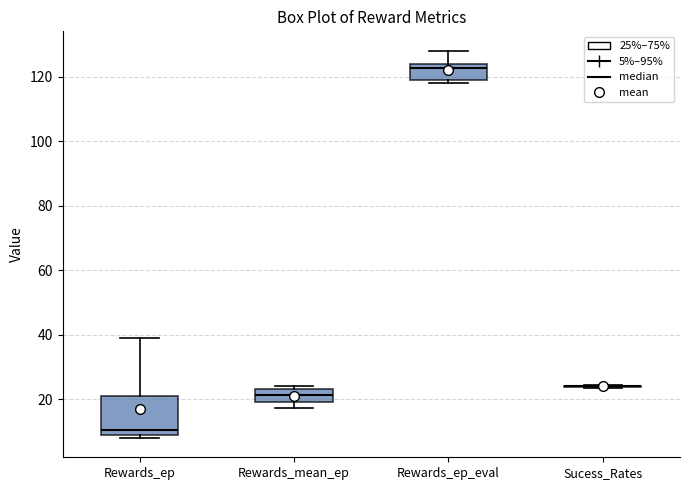

Where is the upper edge of the box for Rewards_mean_ep on the y-axis? The values are not printed on the chart, so give them approximately, as read against the axis.

24